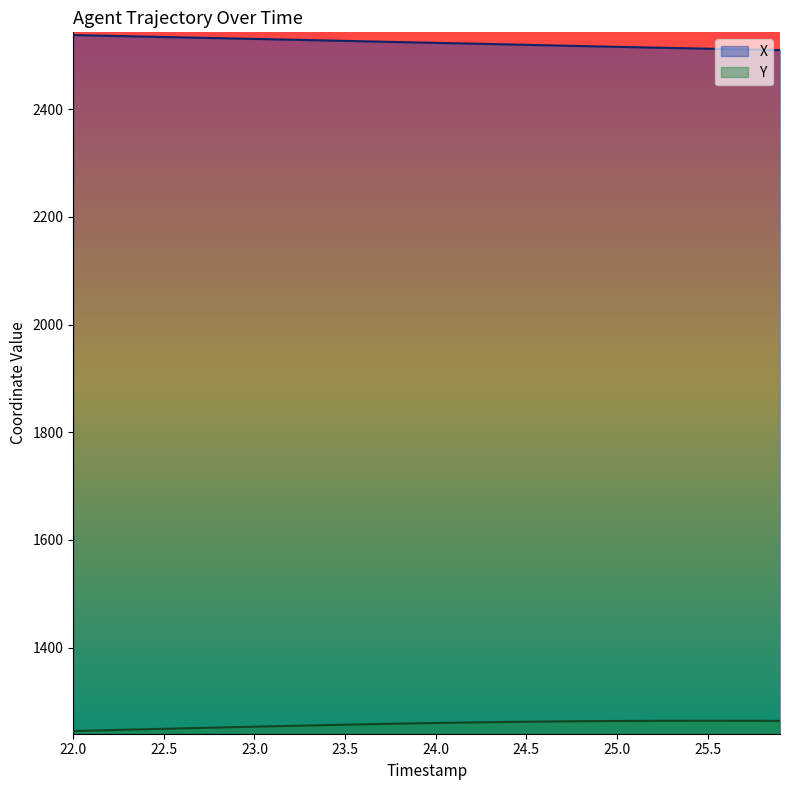

True or false: X and Y intersect in this chart.

False